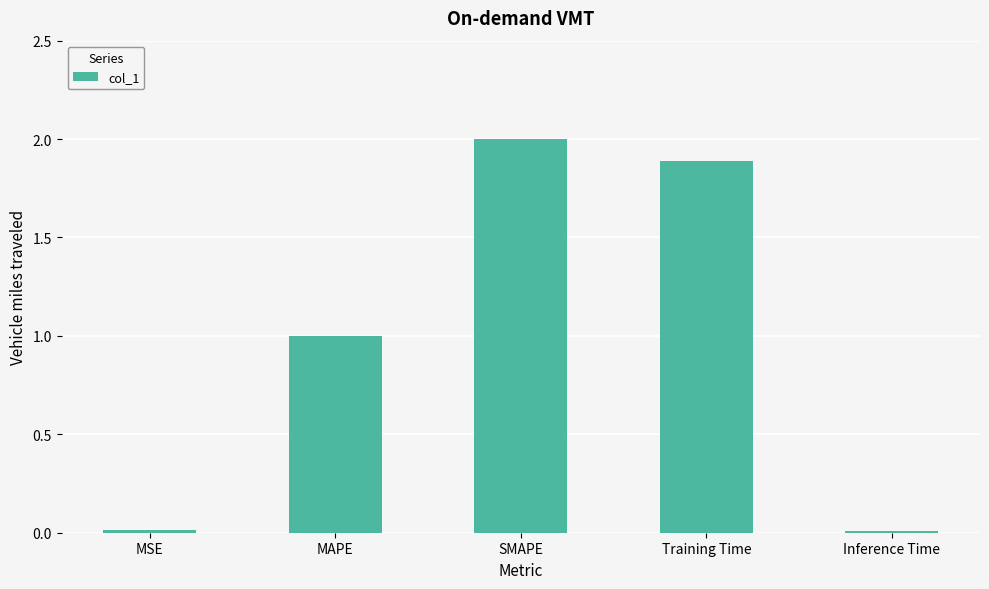

What is the difference between the second highest and second lowest values?

1.9